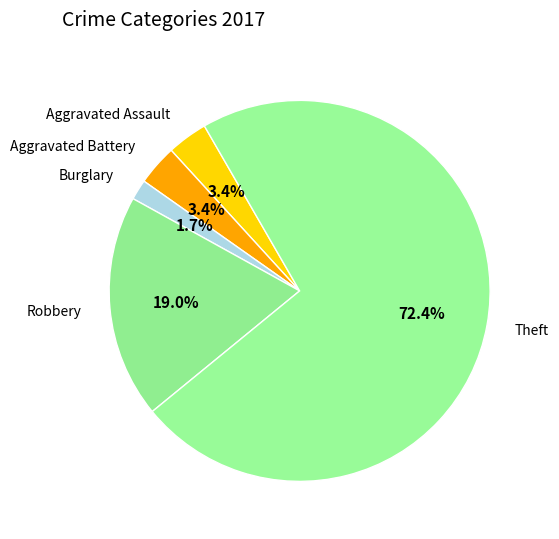

What percentage is the Aggravated Assault slice, to the nearest percent?

3%